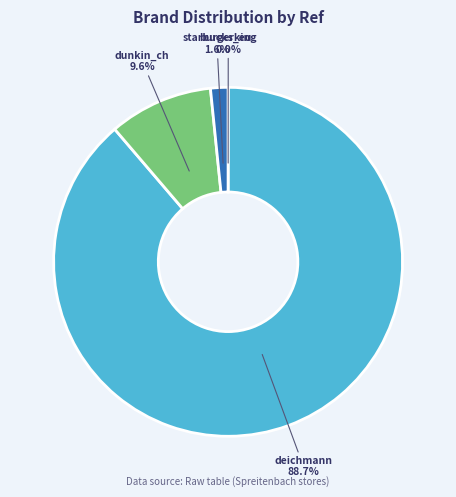

Between starbucks_eu and dunkin_ch, which is larger?

dunkin_ch